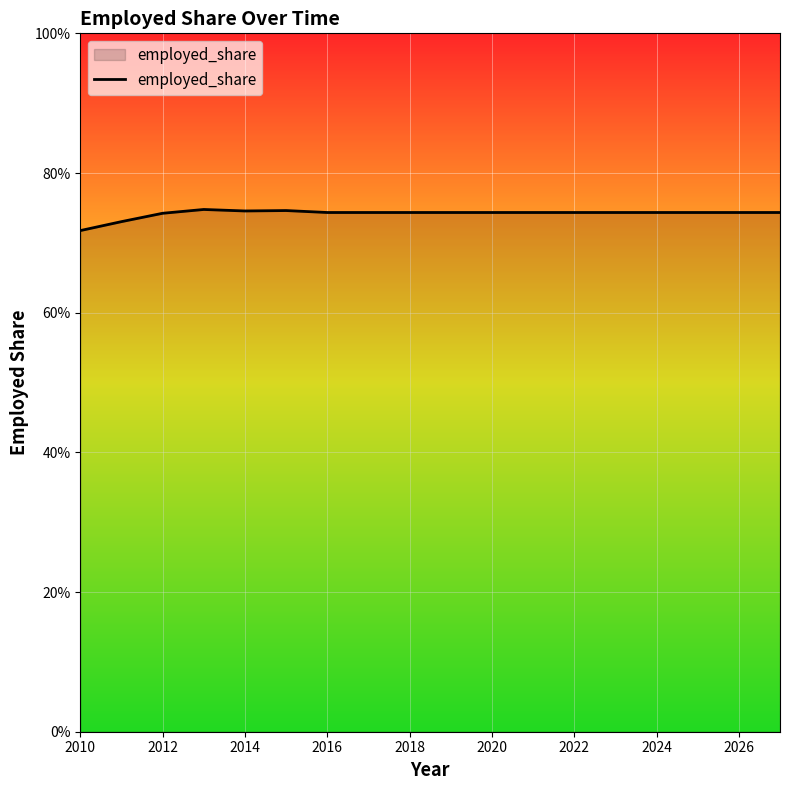

What is the sum of all values?

13.4